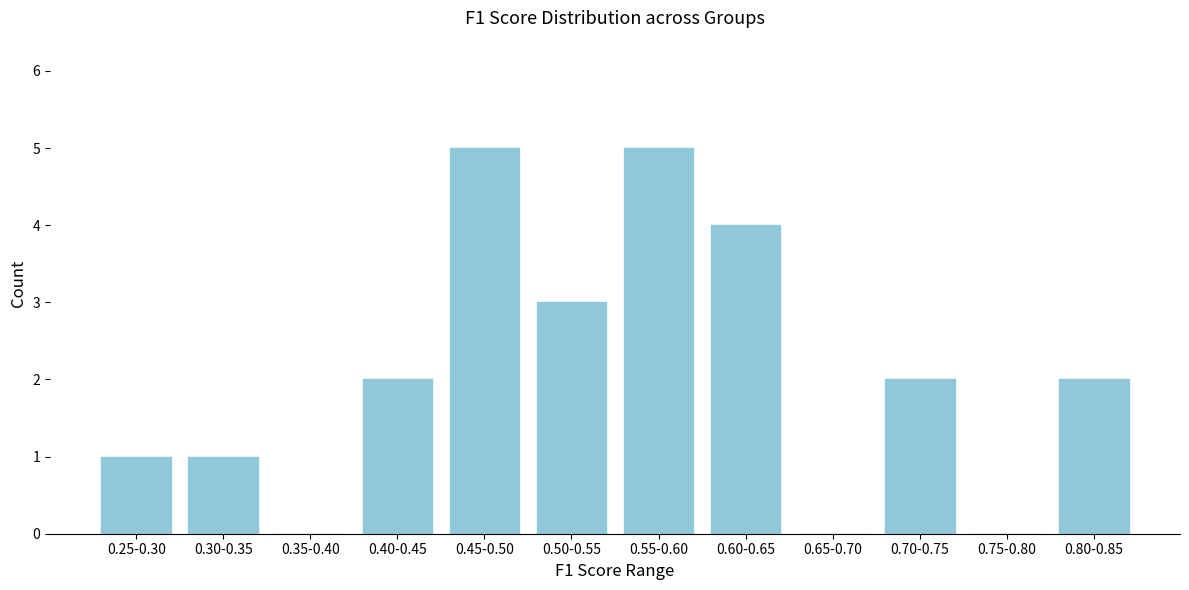

Reading left to right, extract all data points from this chart.

0.25-0.30=1	0.30-0.35=1	0.35-0.40=0	0.40-0.45=2	0.45-0.50=5	0.50-0.55=3	0.55-0.60=5	0.60-0.65=4	0.65-0.70=0	0.70-0.75=2	0.75-0.80=0	0.80-0.85=2